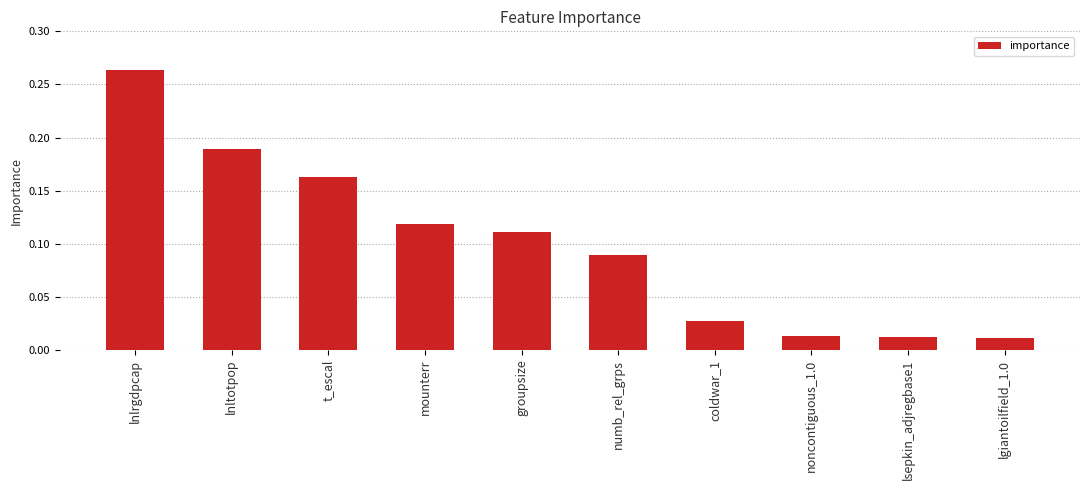

What is the label of the 1st bar from the left?

lnlrgdpcap